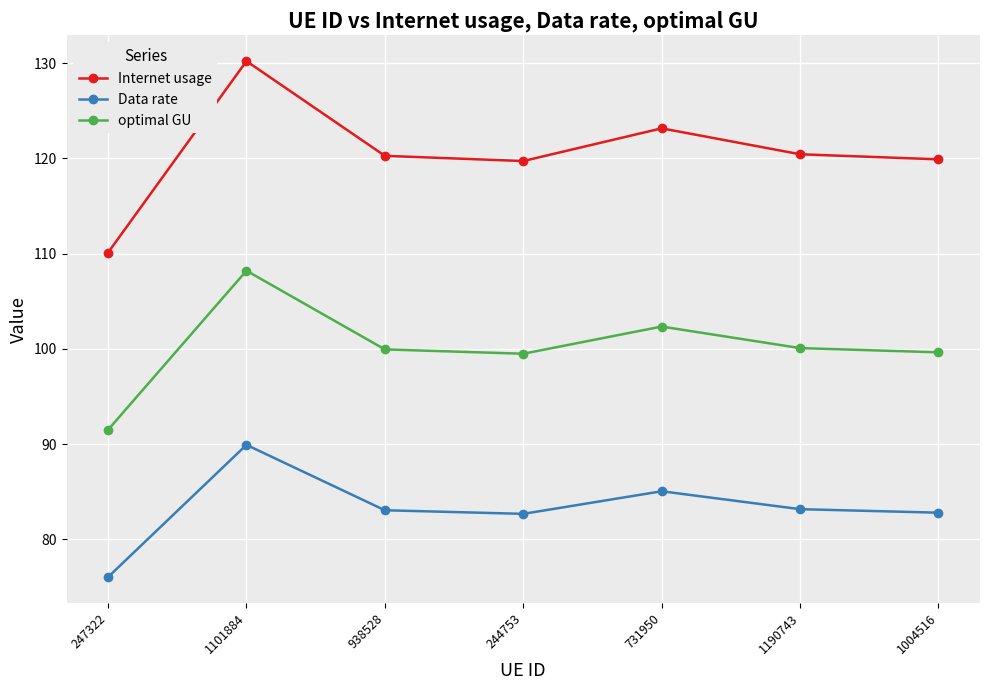

What is the difference between the maximum and minimum values in the Internet usage series?

20.1